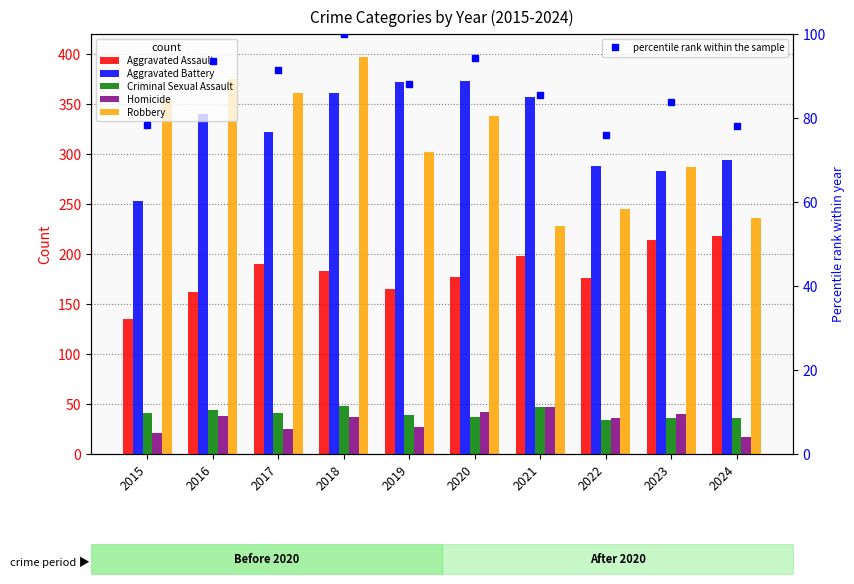

How many groups of bars are there?

10